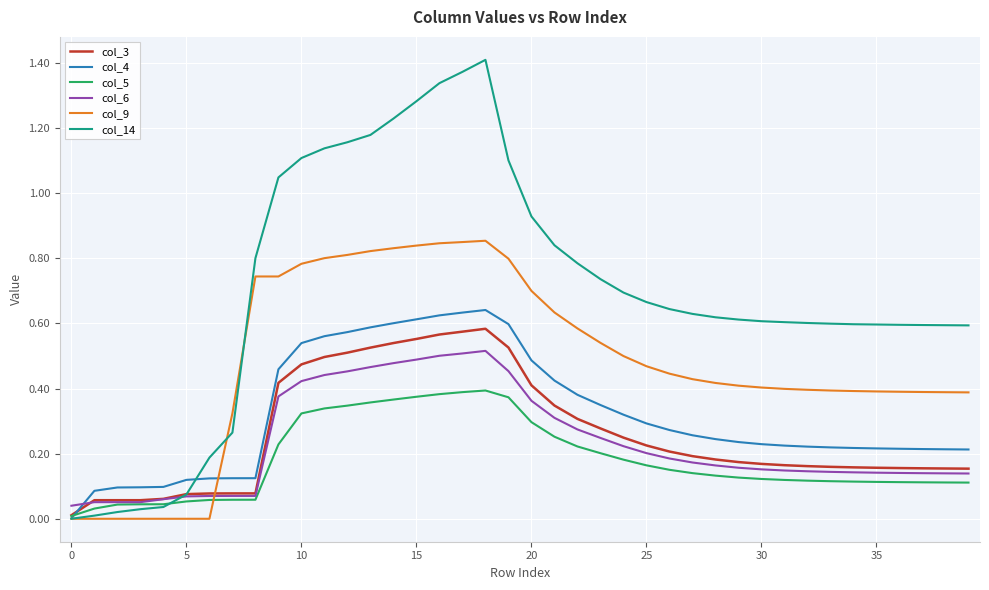

Which series has the largest range (max minus min)?

col_14